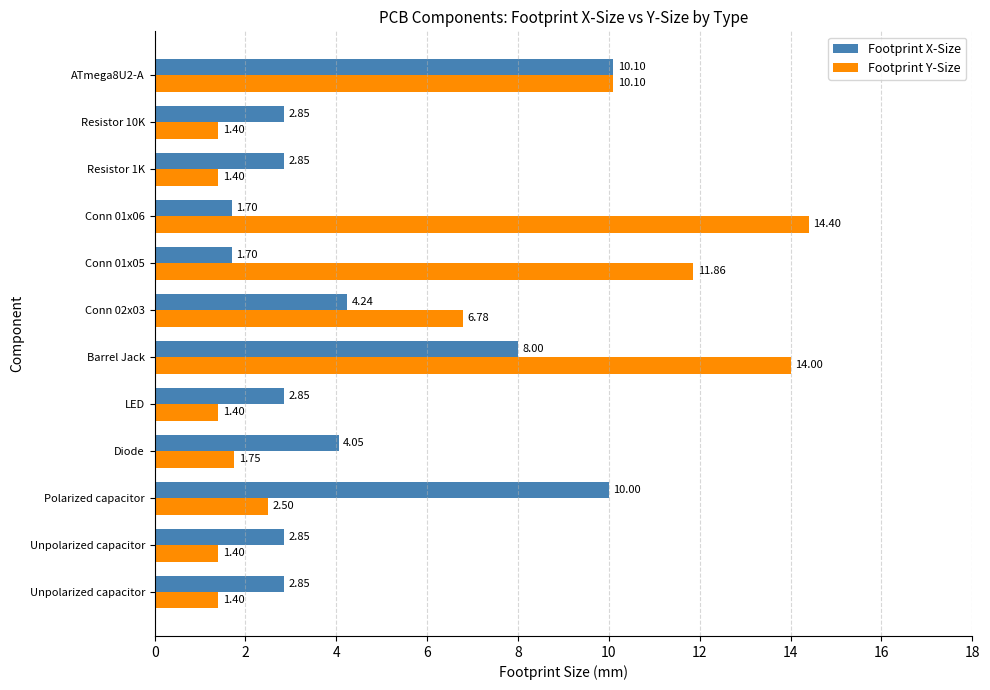

At which label is Footprint X-Size closest to 5?

Conn 02x03